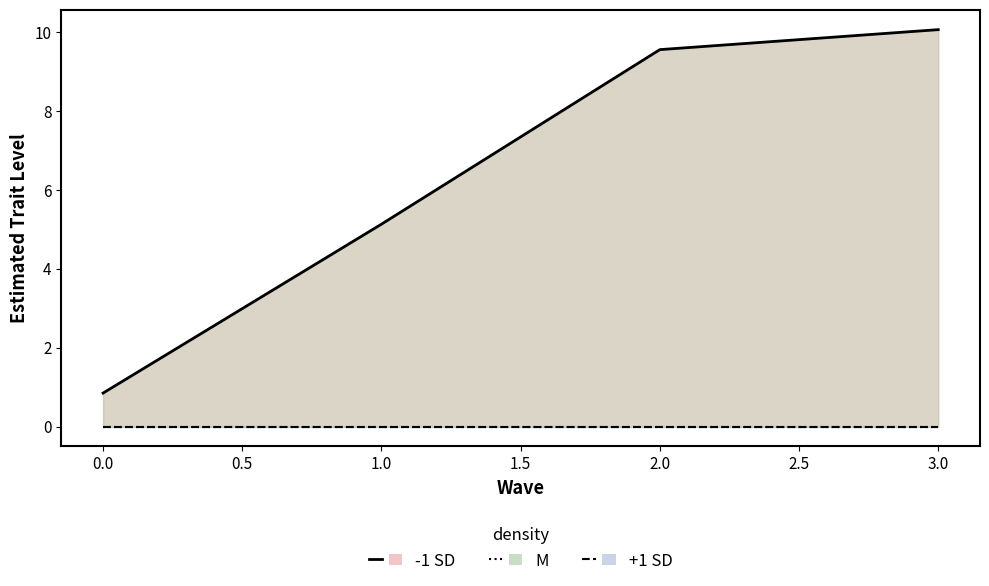

Reading left to right, what are all the values shown in this chart?

-1 SD line: 0.8	5.1	9.6	10.1
M line: 0.0	0.0	0.0	0.0
+1 SD line: 0.0	0.0	0.0	0.0